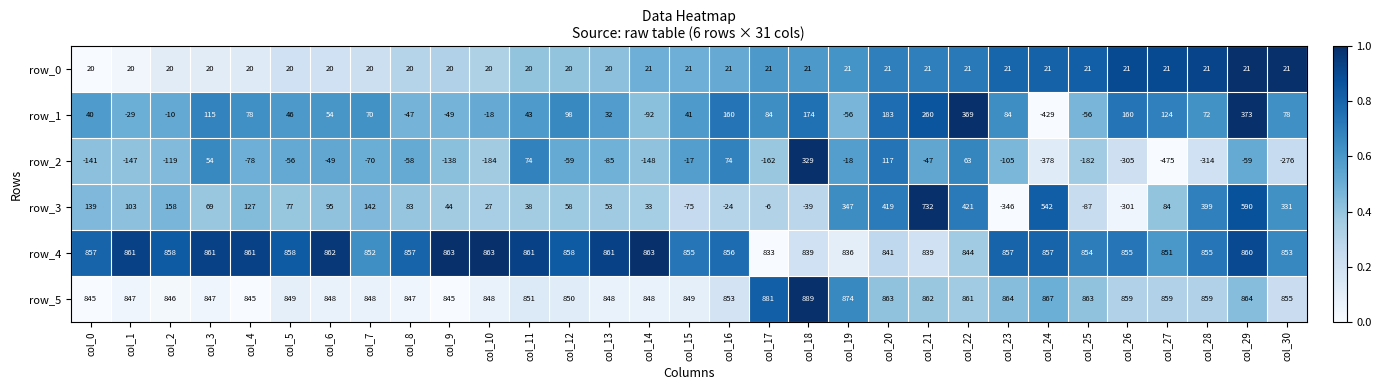

What is the difference between the row_2 values at col_10 and col_13?

99